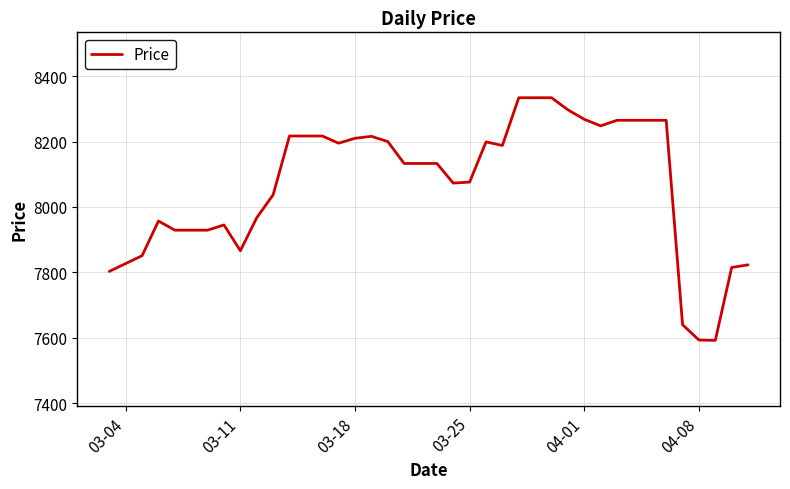

What is the smallest value displayed?

7592